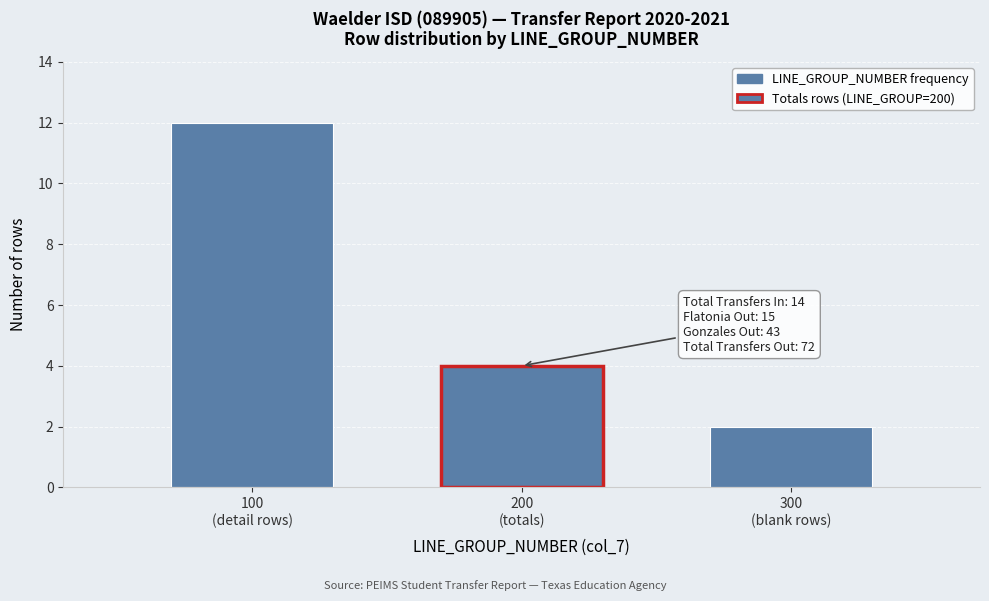

Reading left to right, list all the values displayed in this chart.

12	4	2